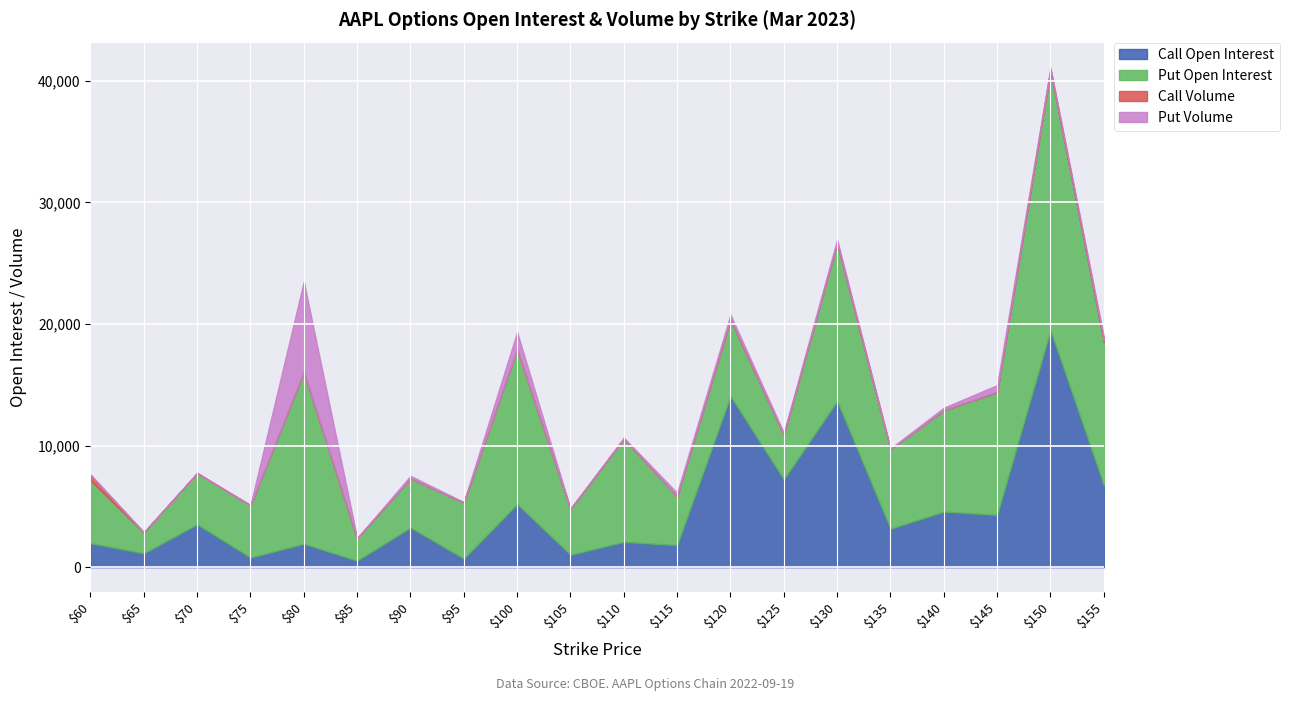

How many distinct data groups are displayed?

4